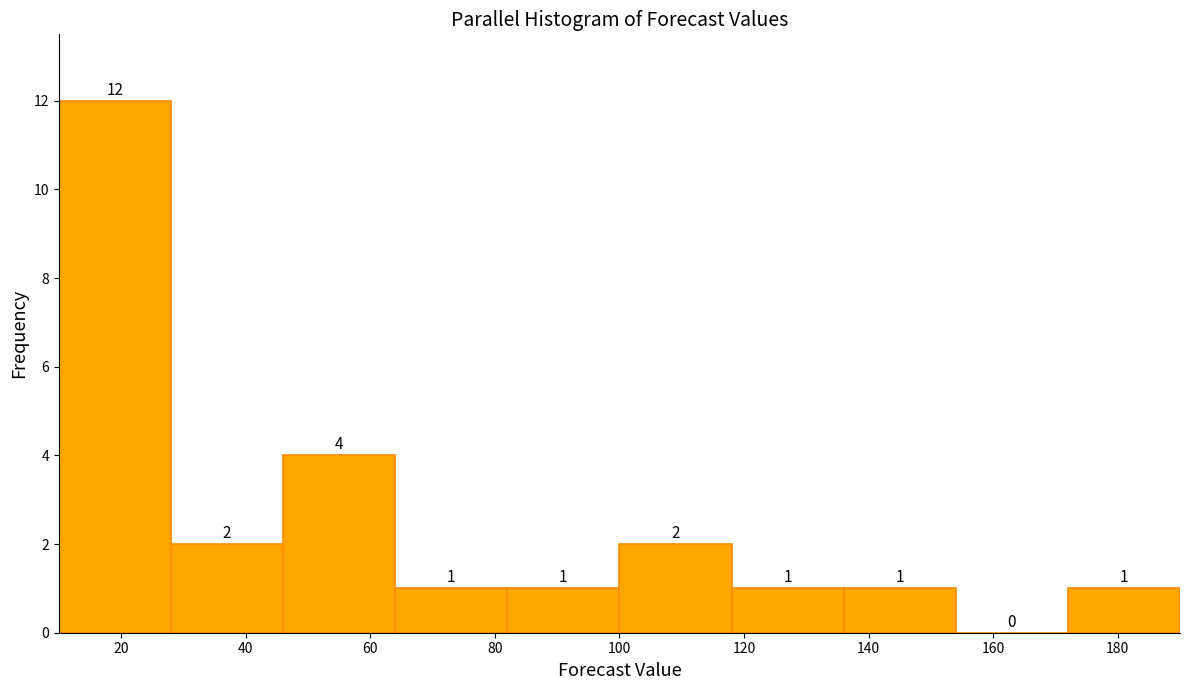

Which range on the x-axis has the tallest bar?

10 to 28